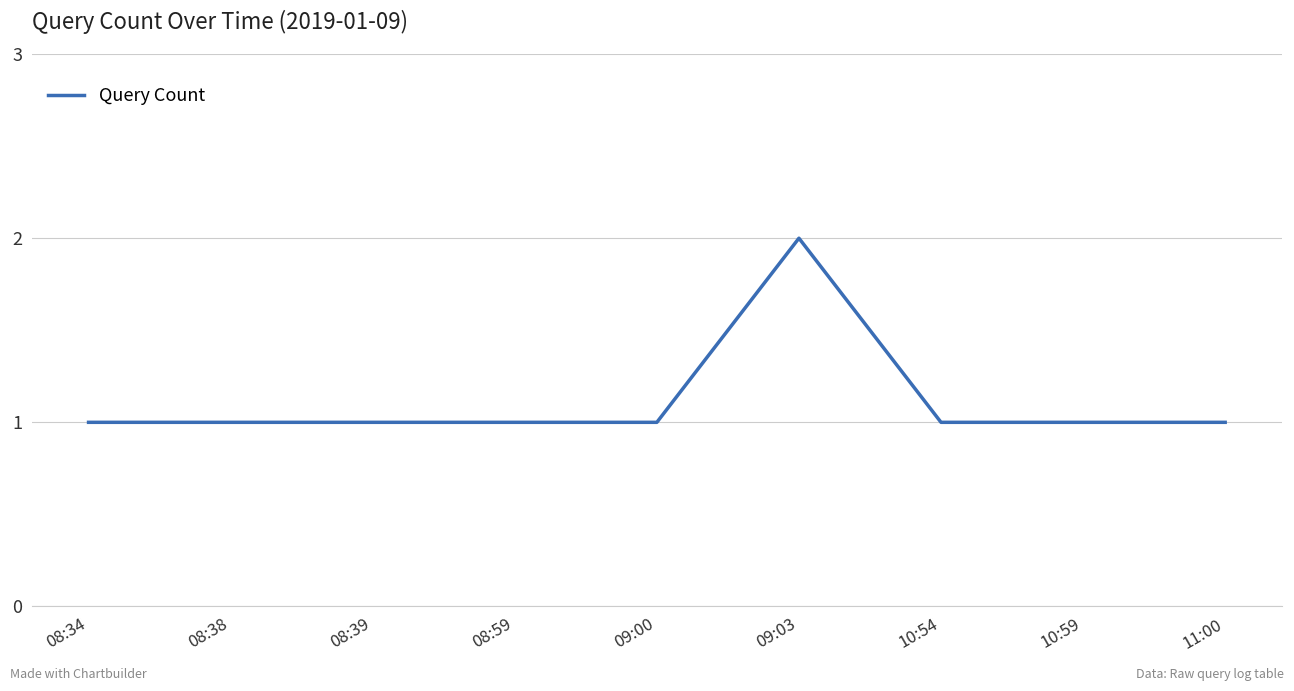

What is the change in value from 08:38 to 09:03?

+1